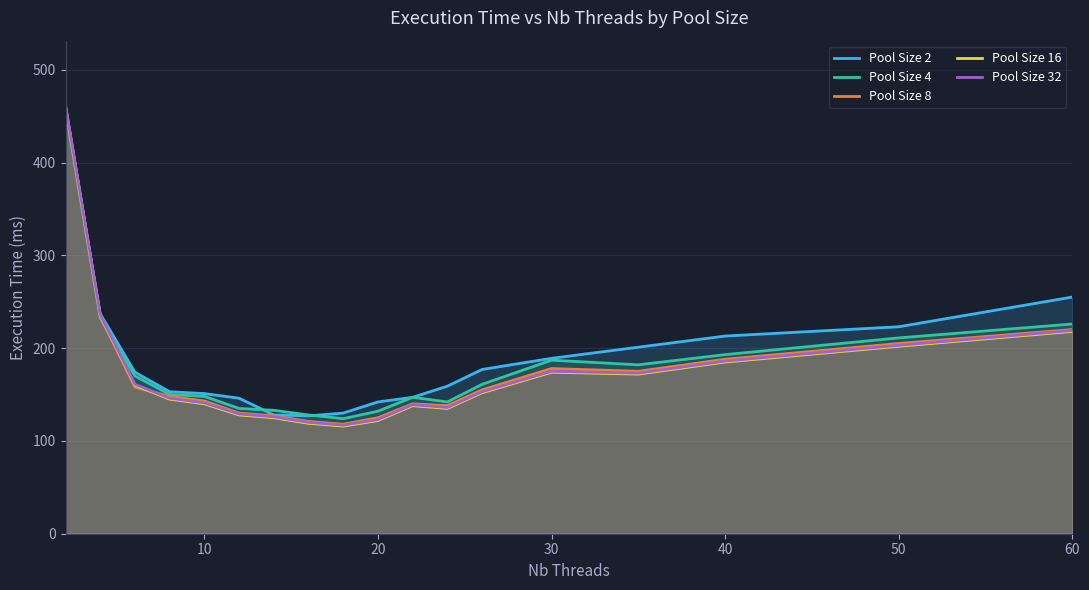

True or false: Pool Size 8 has a value of 317 at 30.

False